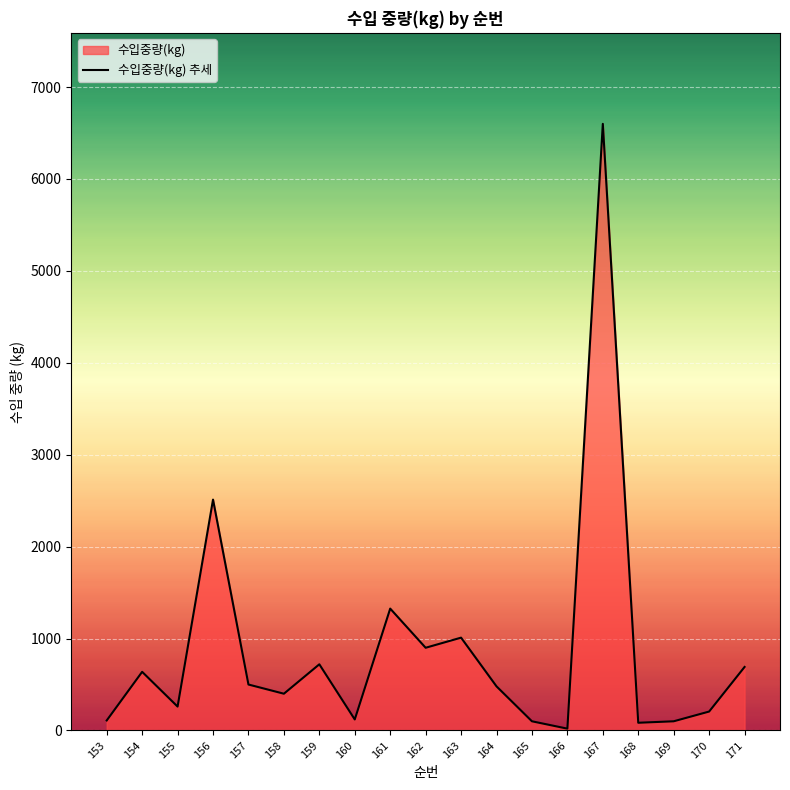

Read the value at 158, to the nearest 10.

400